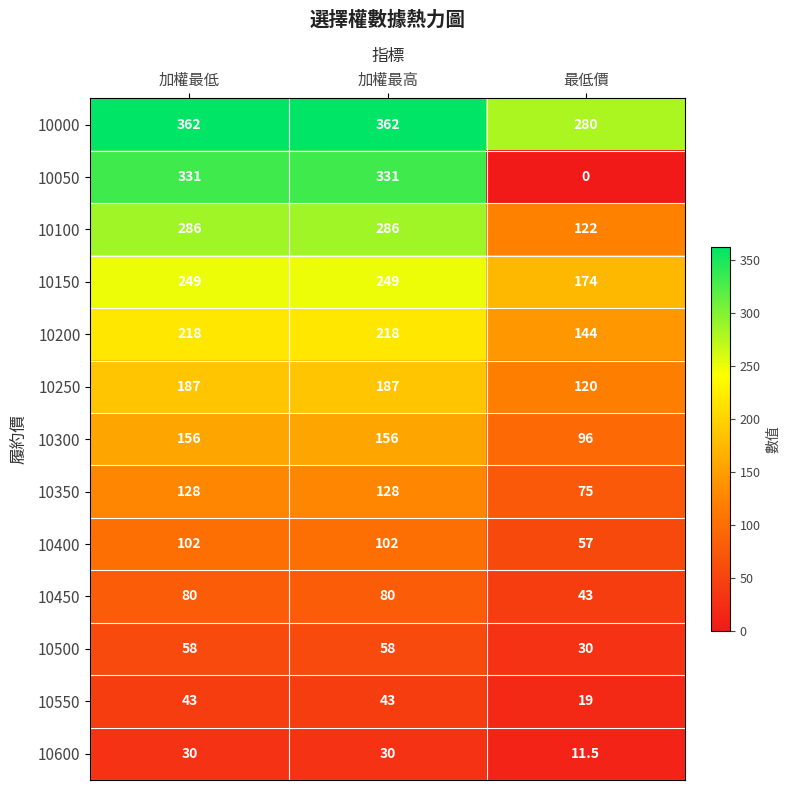

At how many categories does at least one series exceed 132?

3